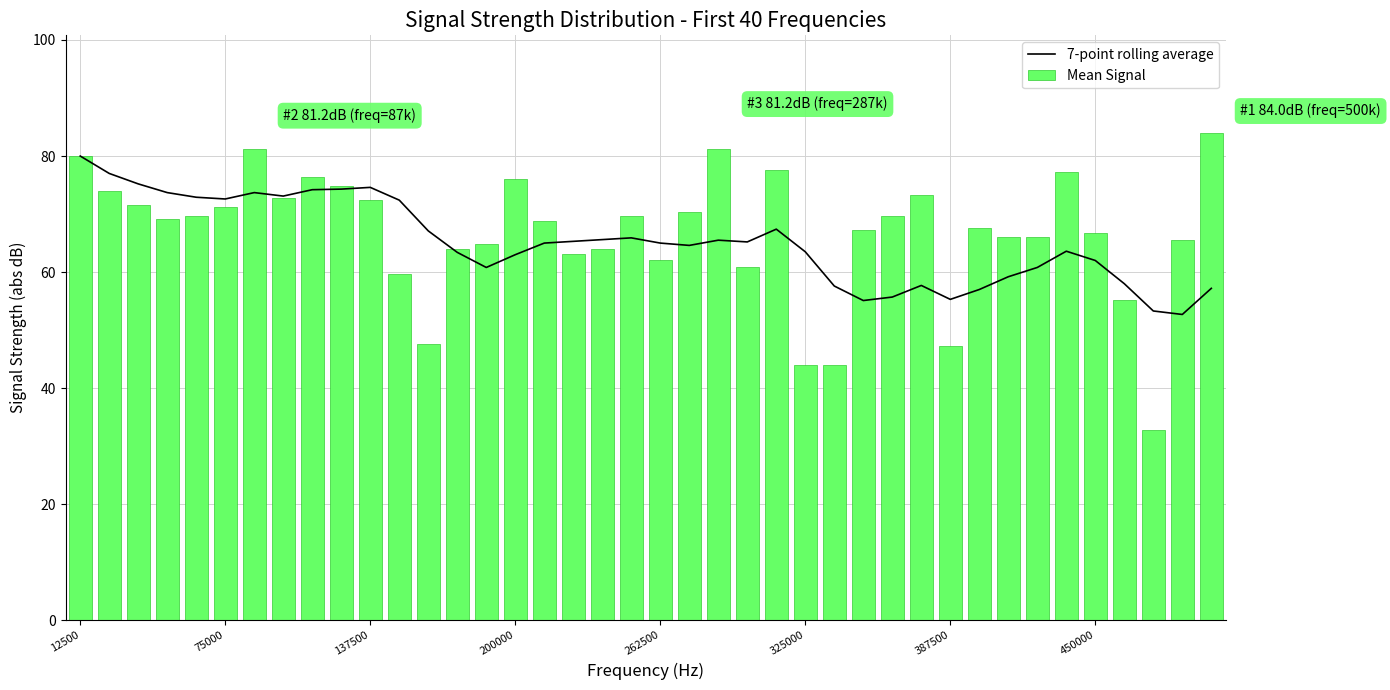

Count the number of categories in the chart.

40